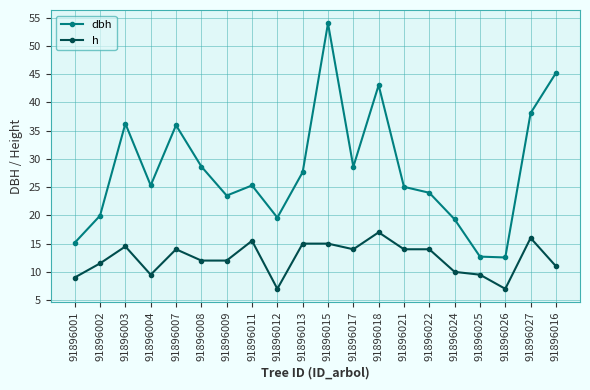

At which category is the sum across all series the highest?

91896015